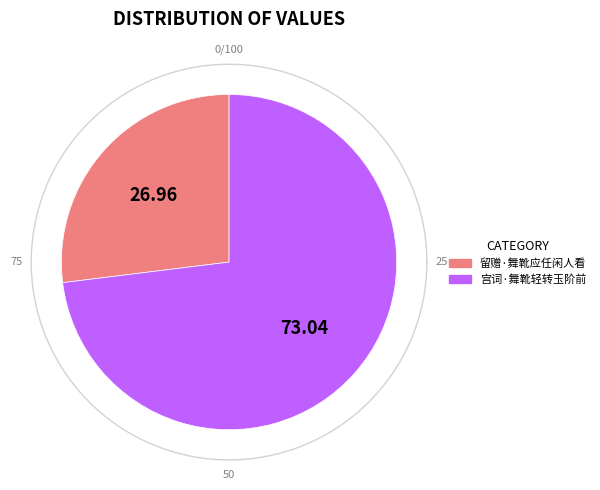

Which category has the biggest portion of the pie?

宫词·舞靴轻转玉阶前